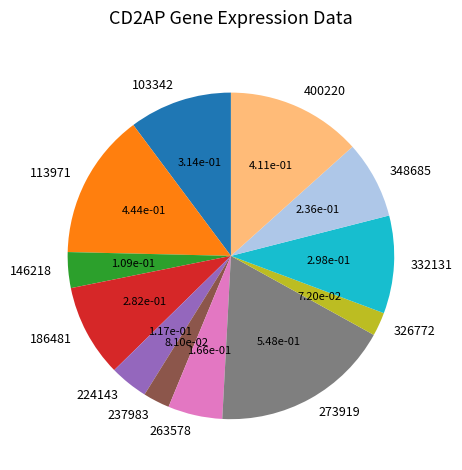

What is the largest slice in the pie chart?

273919